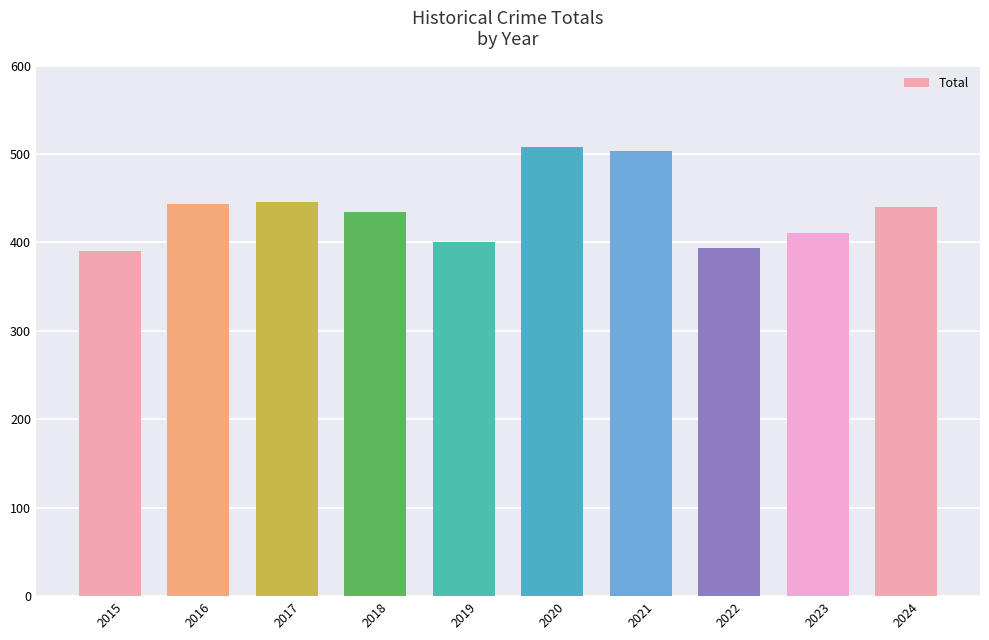

What is the value of the 10th bar from the left?

440